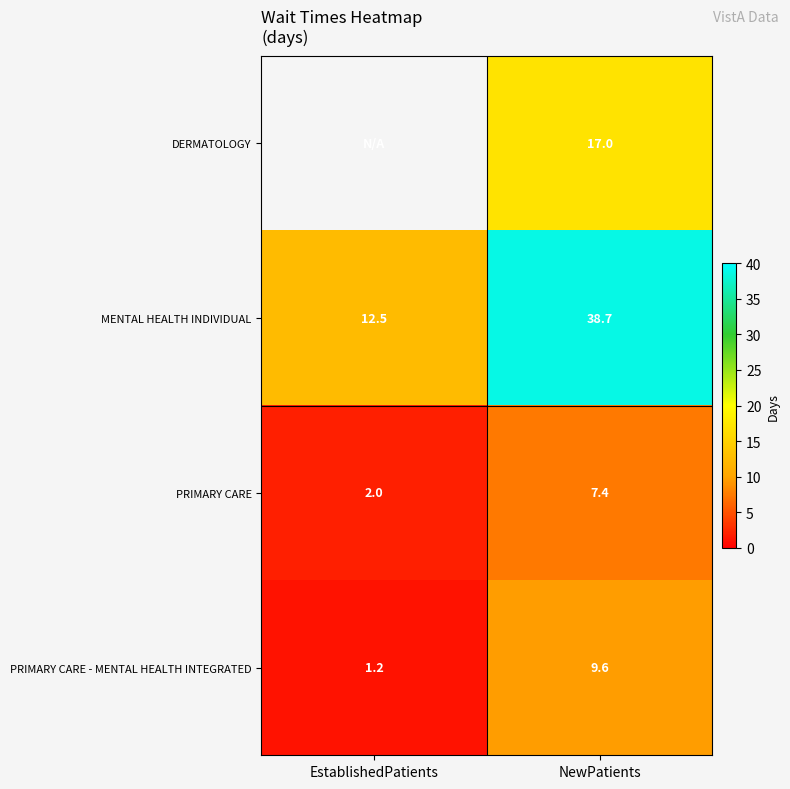

What is the difference between the highest and lowest values at NewPatients?

31.3